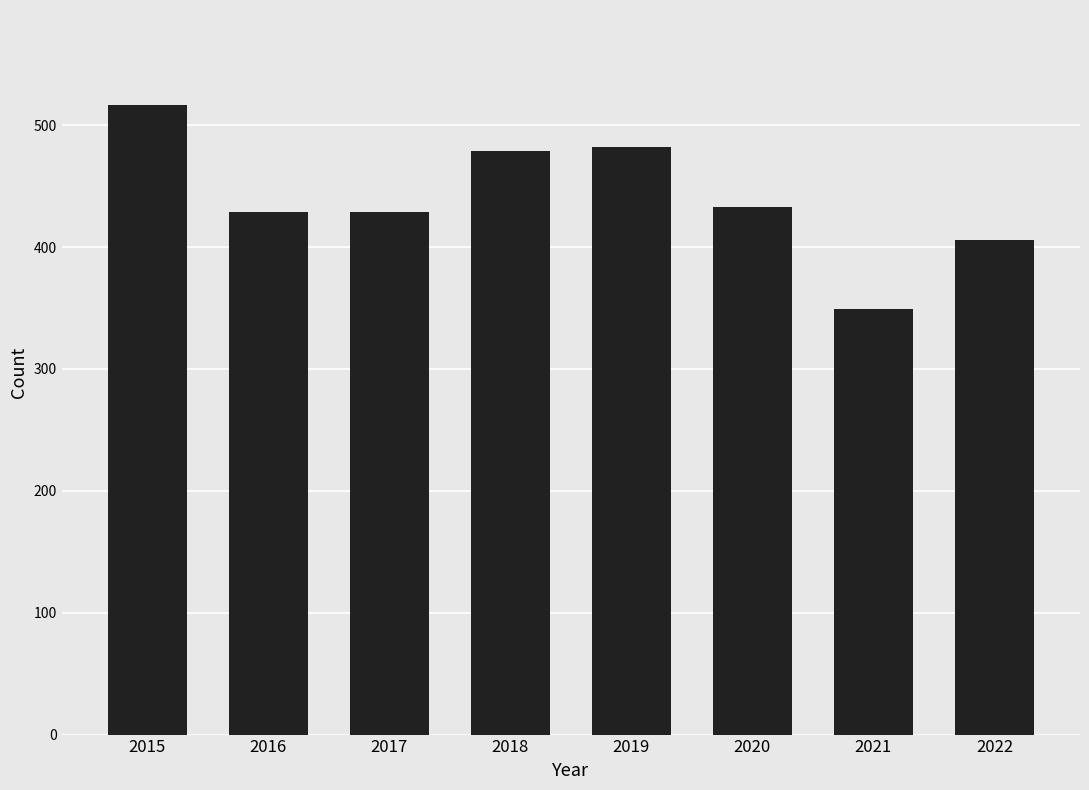

Approximately how many times larger is the value at 2017 compared to 2020?

1.0